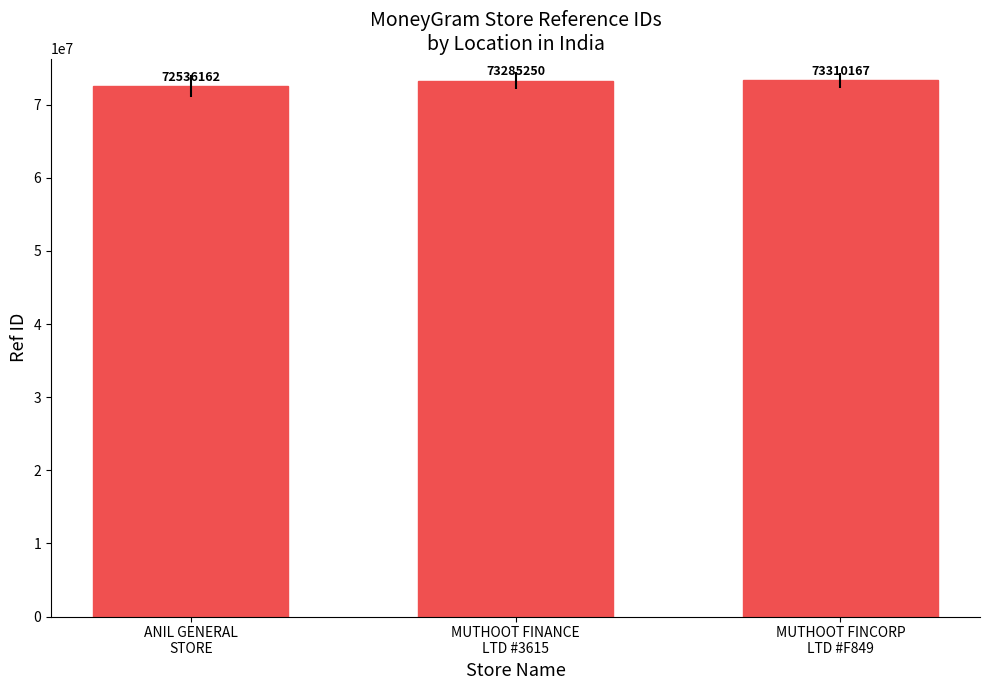

What is the change in value from ANIL GENERAL
STORE to MUTHOOT FINCORP
LTD #F849?

+774005